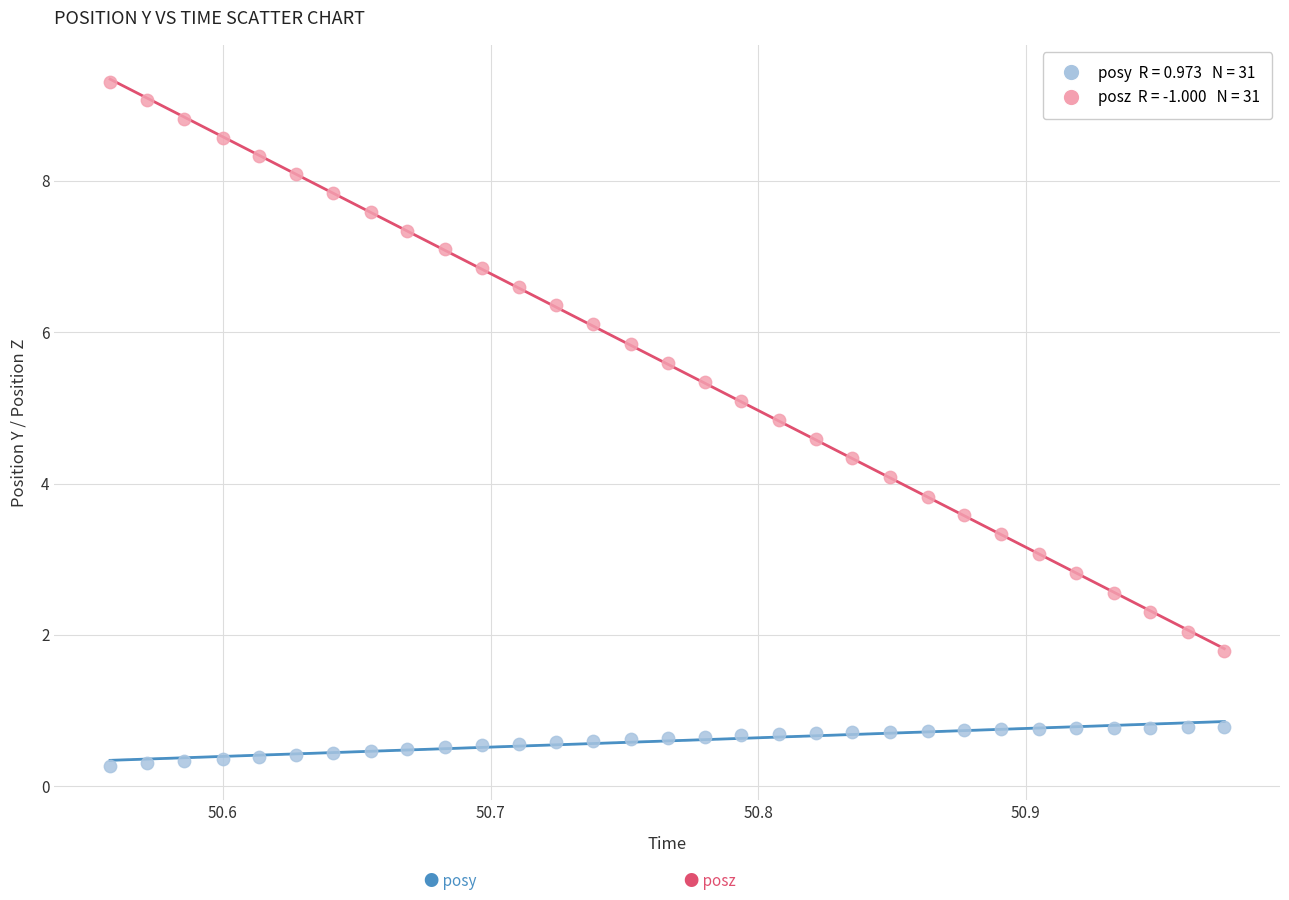

Across all data points, what is the range of Y values (max minus min)?

9.0